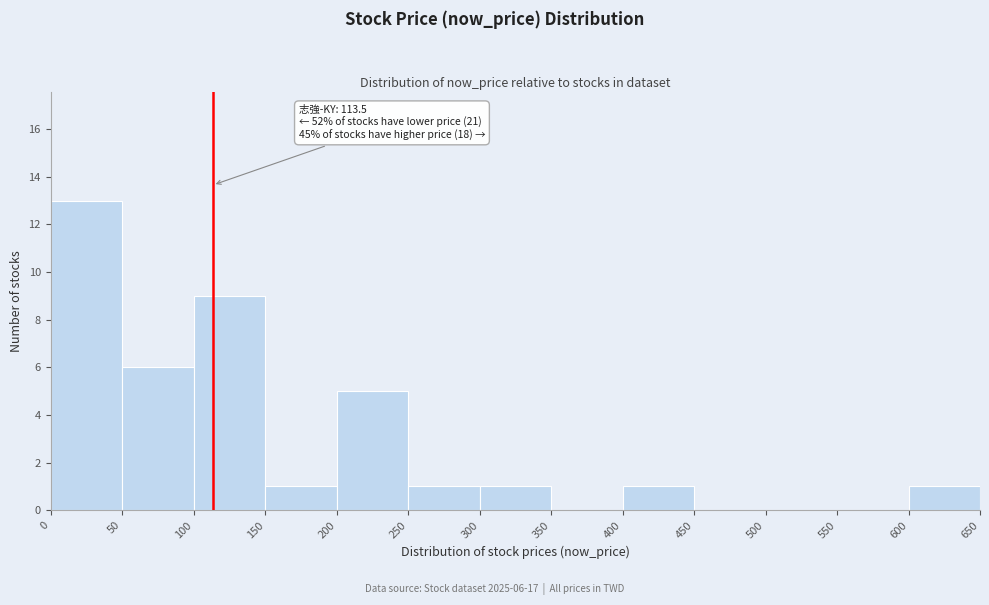

Over which range of the x-axis is the bar tallest?

0 to 50